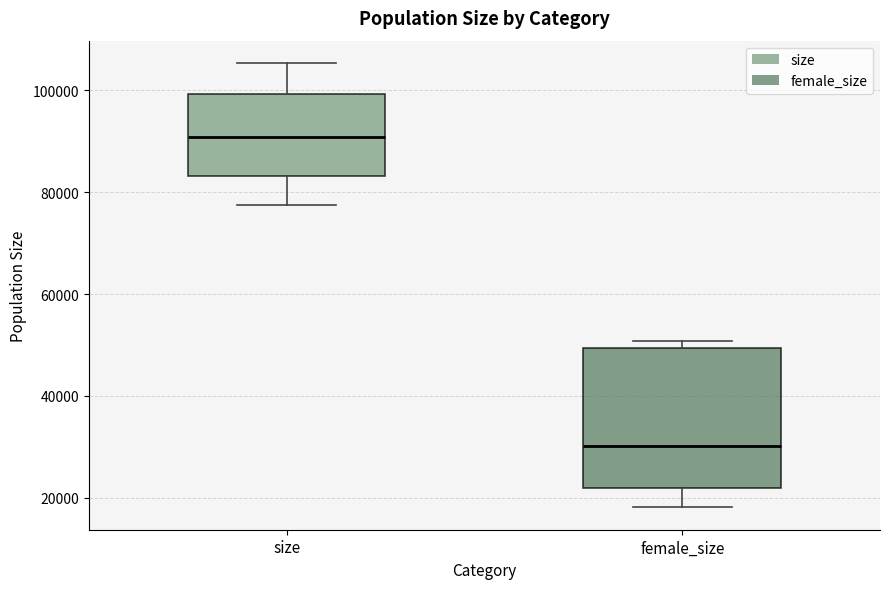

Comparing the boxes themselves (not the whiskers), which one is the tallest?

female_size